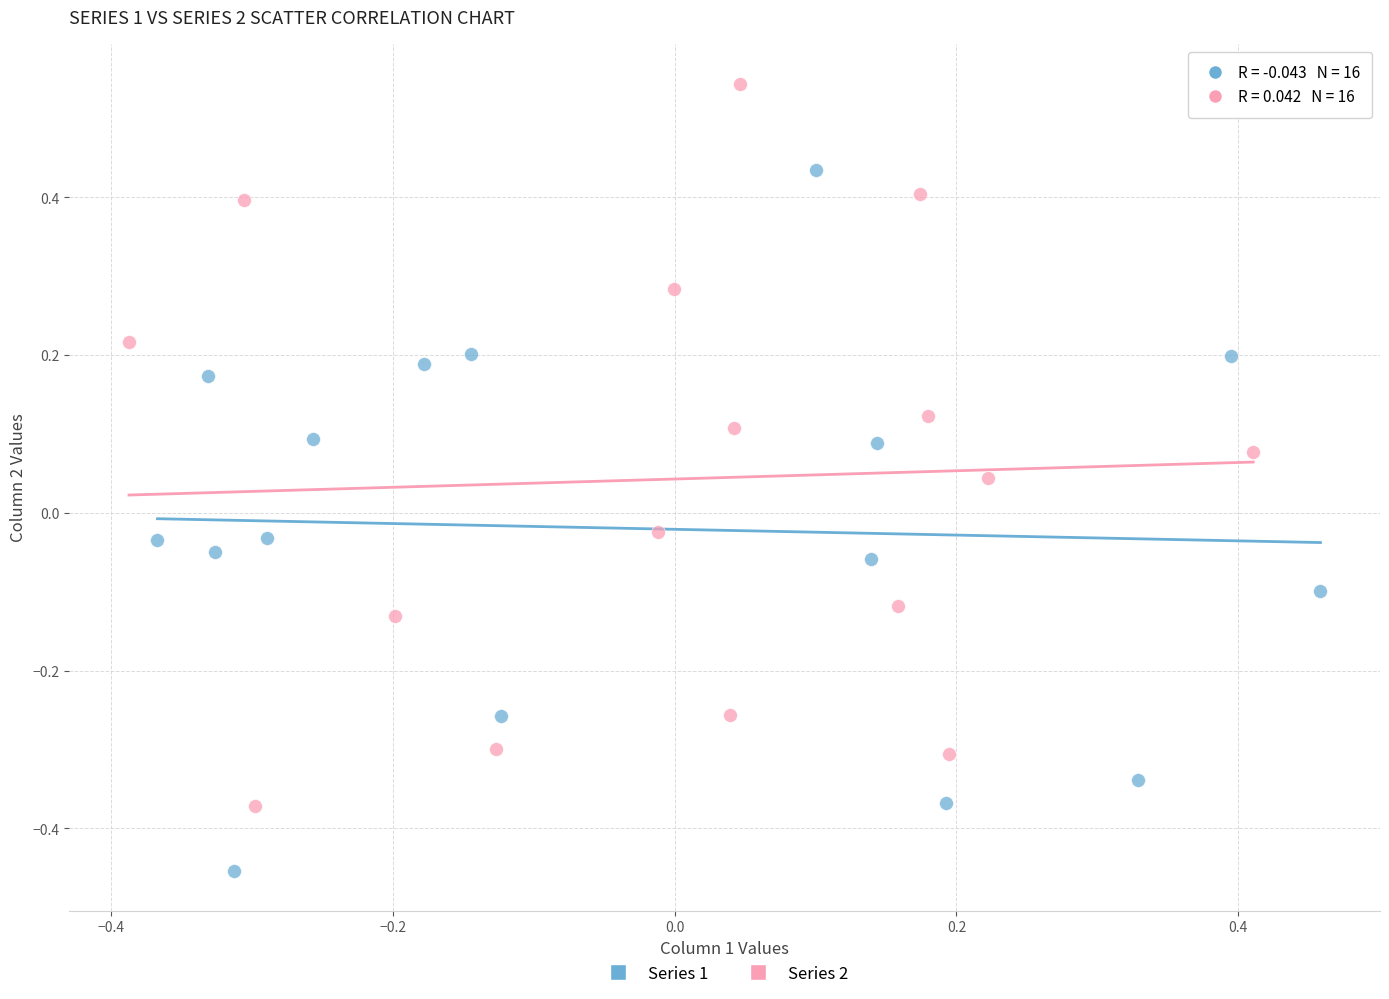

What are all the series names shown in the legend?

Series 1, Series 2